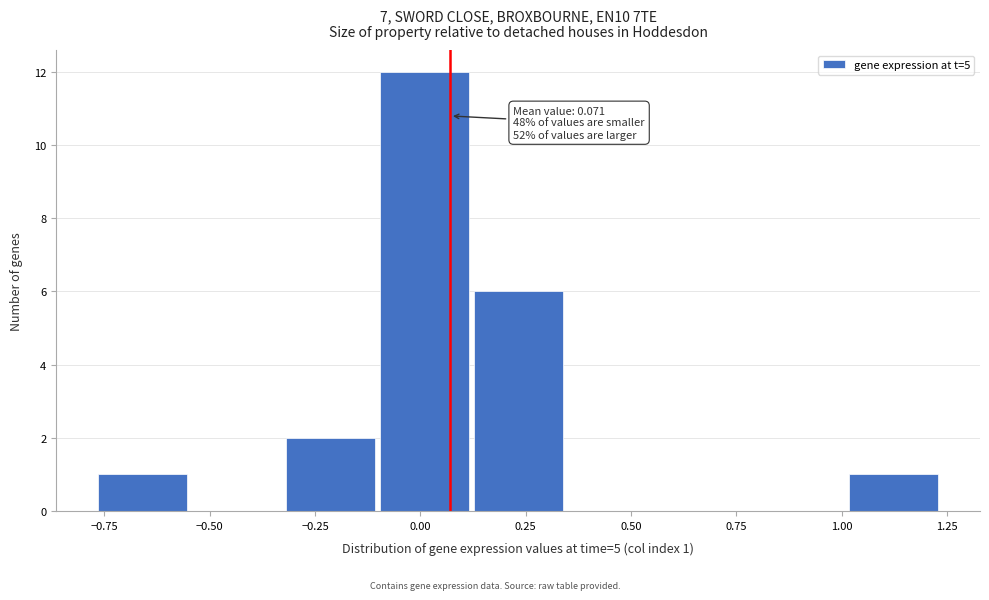

Over which range of the x-axis is the bar tallest?

-0.10 to 0.10